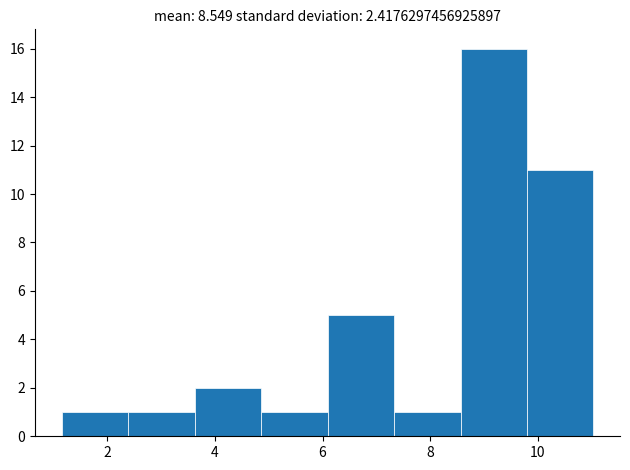

Which range on the x-axis has the tallest bar?

8.6 to 9.8